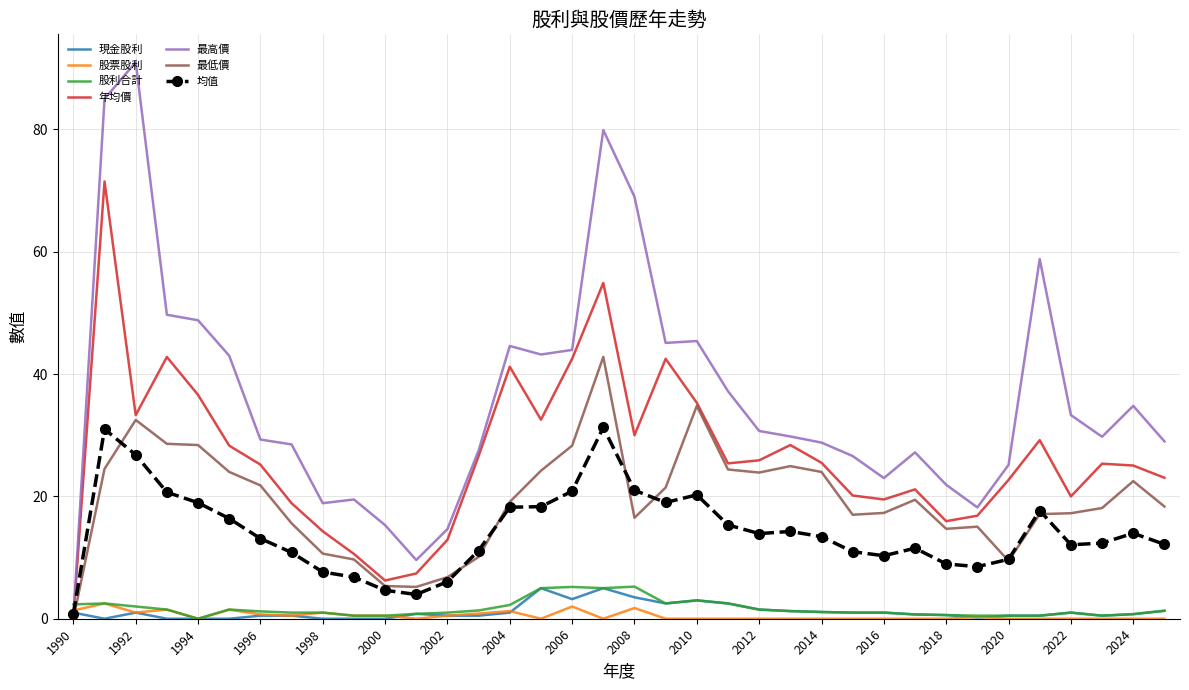

What is the average value of the 最高價 series?

36.3